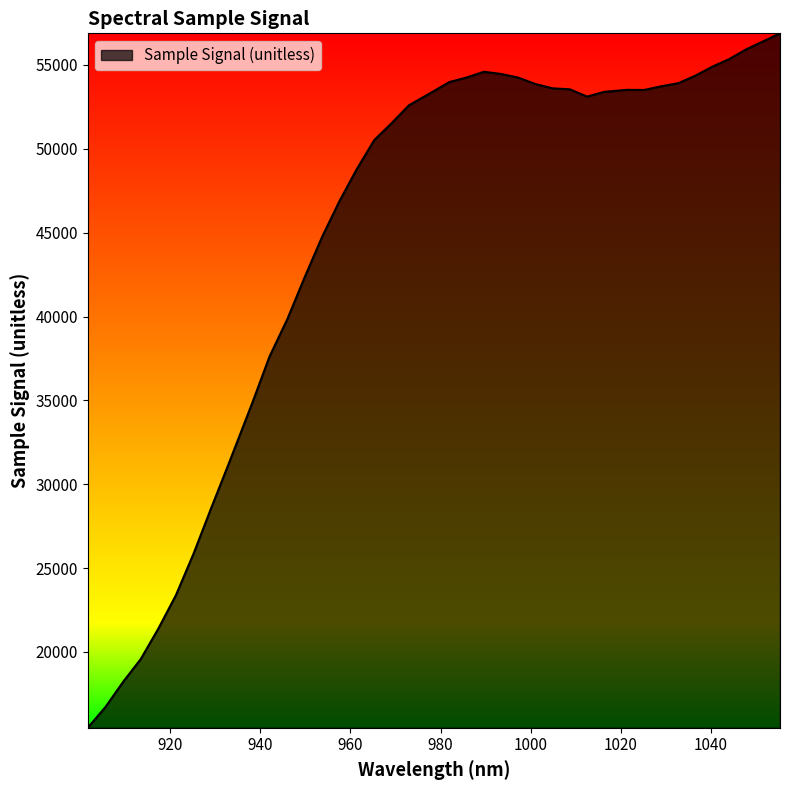

How many values are below 53381?

20